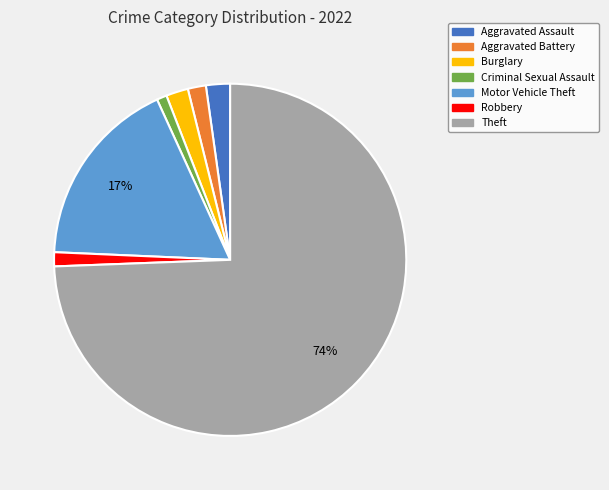

To the nearest percent, what is the average slice percentage?

14%